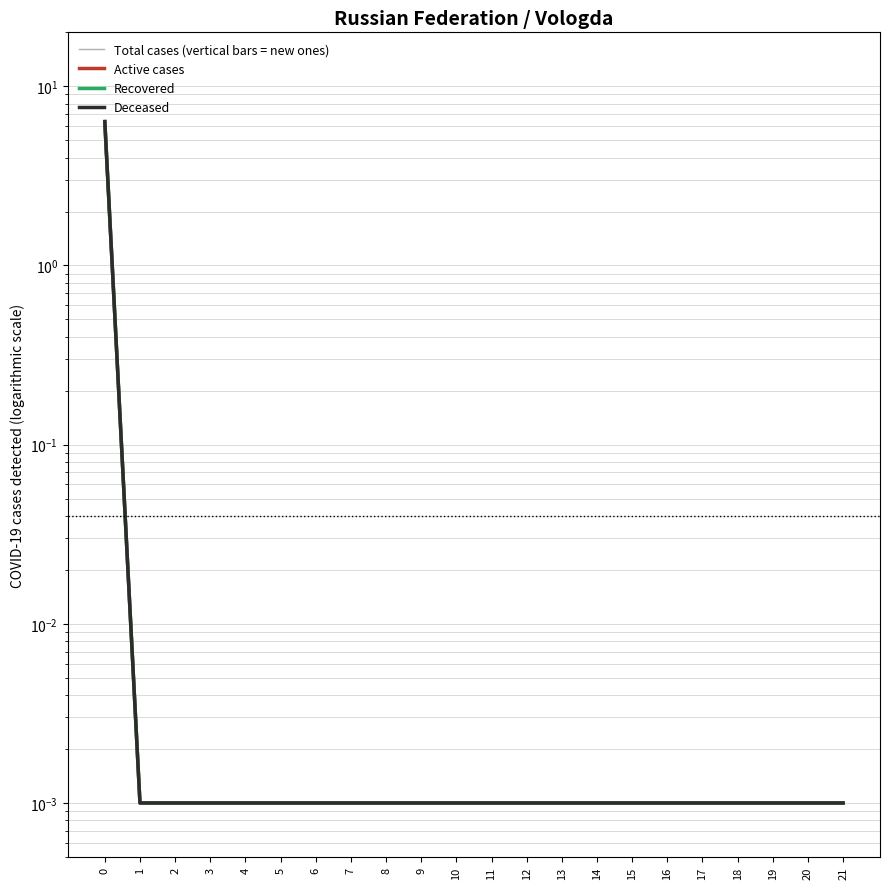

At how many categories does at least one series exceed 4?

1